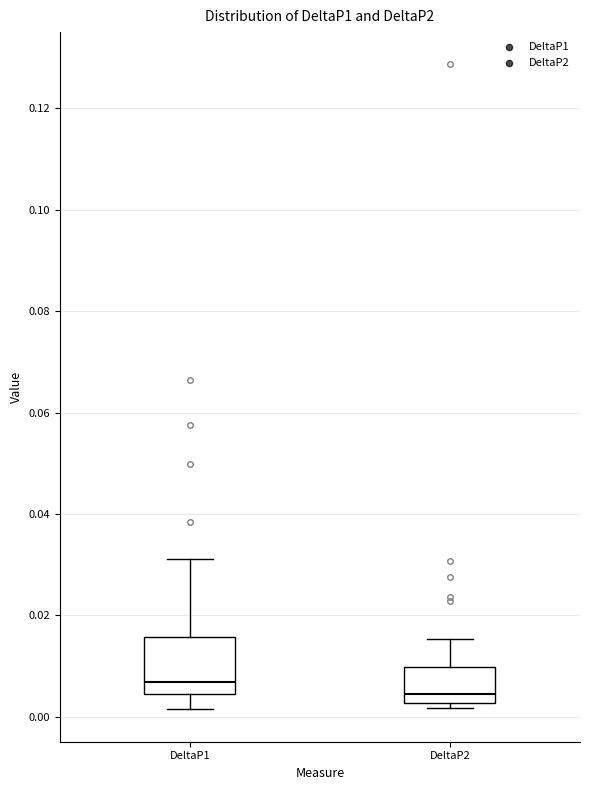

Reading left to right, transcribe this box plot: for each box, give where its median line is, the range the box spans, and where its two whiskers end, as read against the y-axis. The values are not printed on the chart, so give them approximately, as read against the axis.

DeltaP1: median 0.006, box 0.004 to 0.016, whiskers 0.002 to 0.032
DeltaP2: median 0.004, box 0.002 to 0.010, whiskers 0.002 (just below the box's lower edge) to 0.016